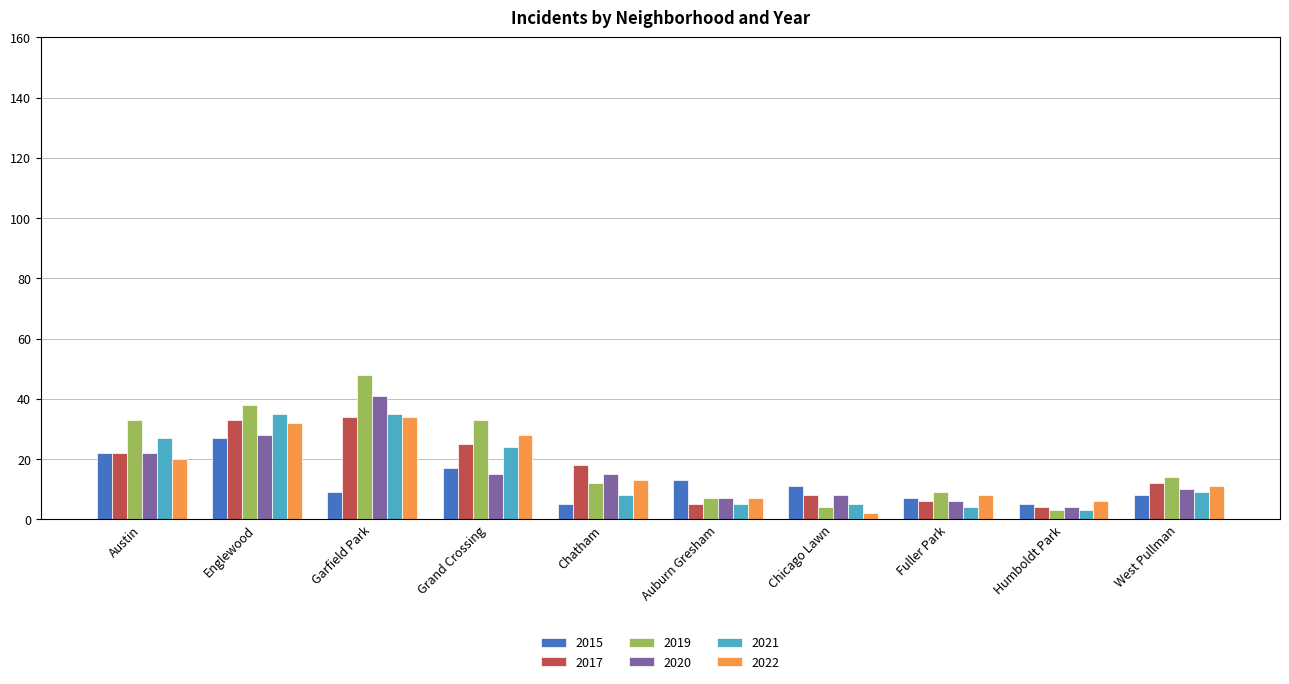

How many data points in 2021 are less than 9?

5